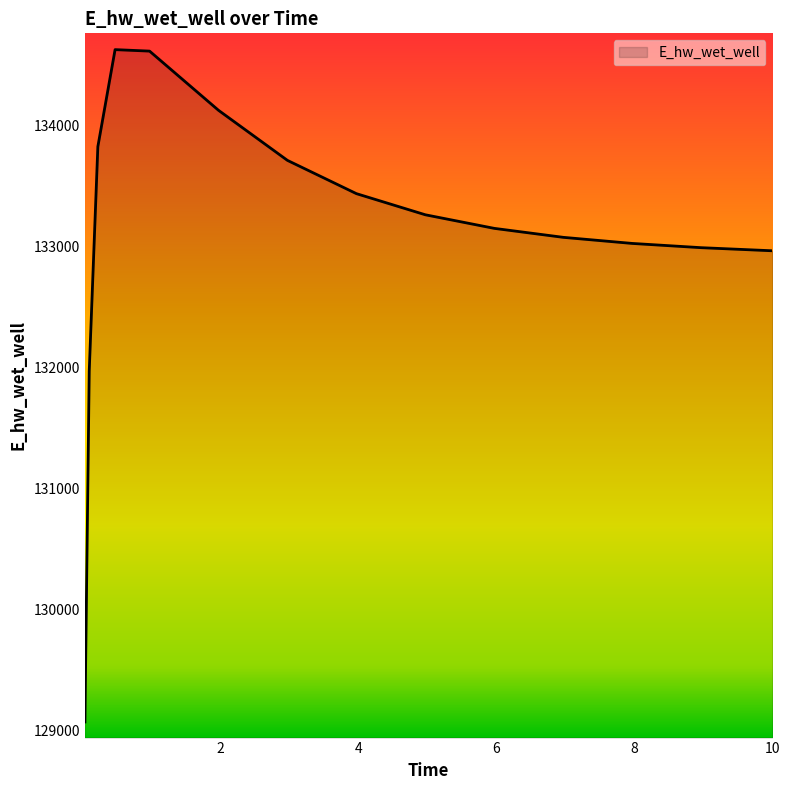

What is the difference between the maximum and minimum values?

5554.9